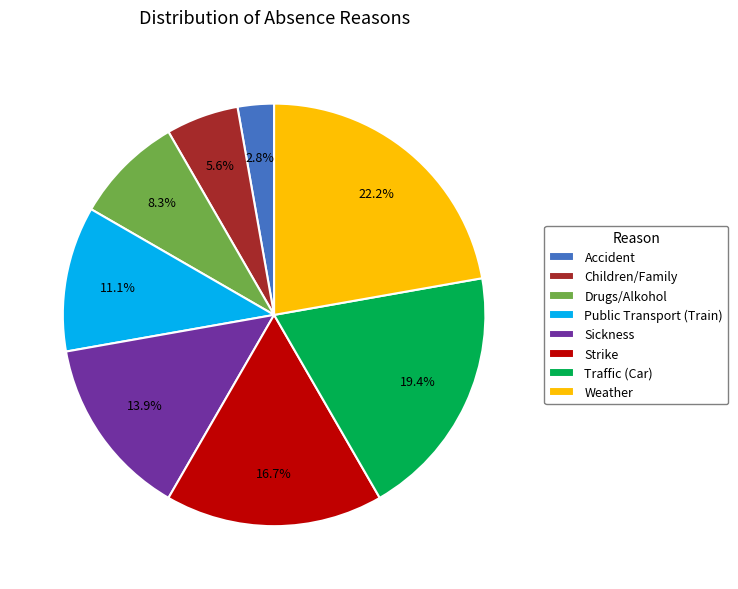

Which slice is the smallest?

Accident